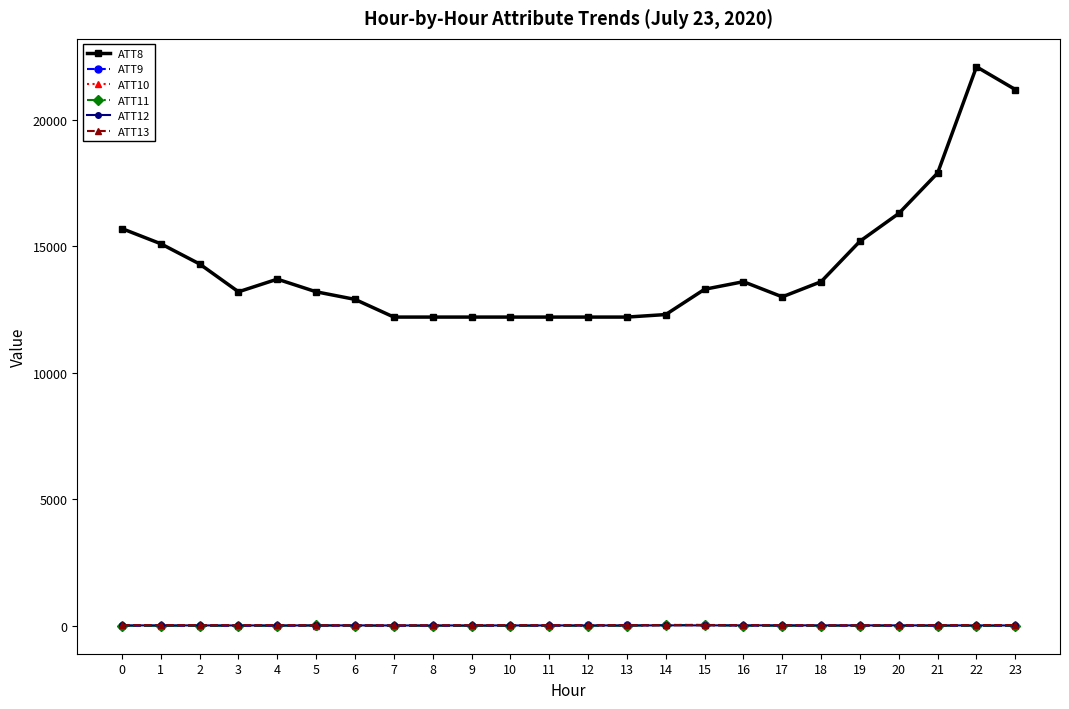

What is the spread (max minus min) of values at 20?

16310.0